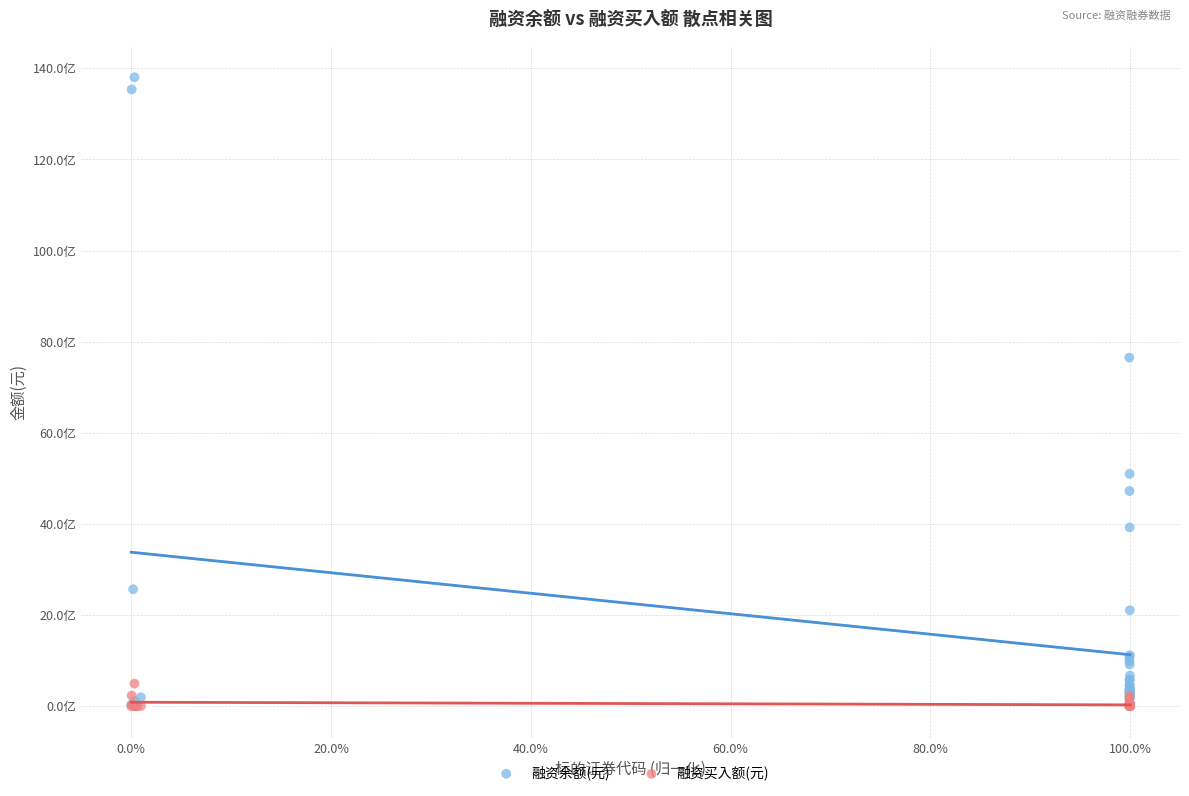

What are all the series names shown in the legend?

融资余额(元), 融资买入额(元)